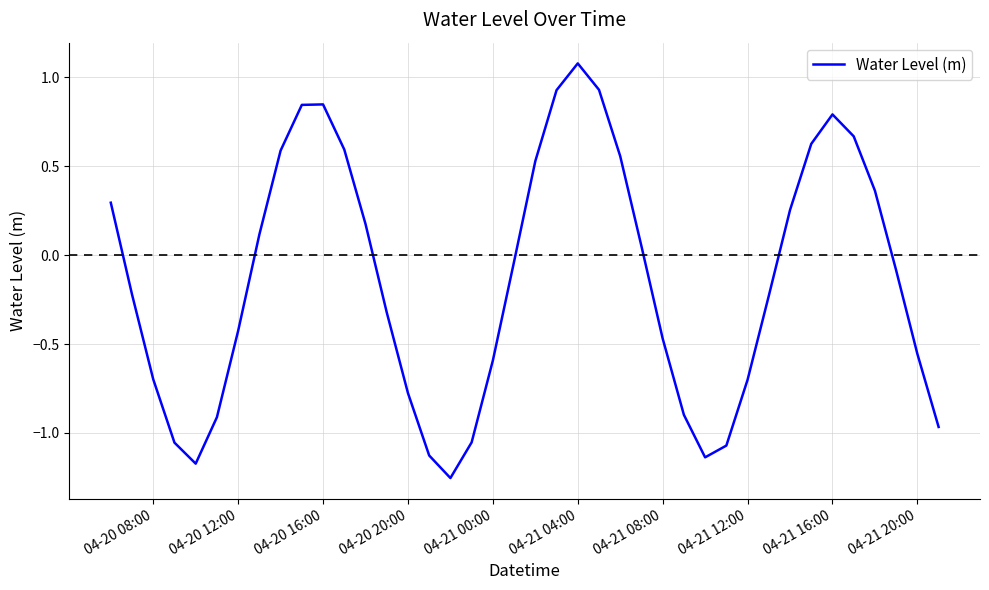

What is the difference between the maximum and minimum values?

2.3